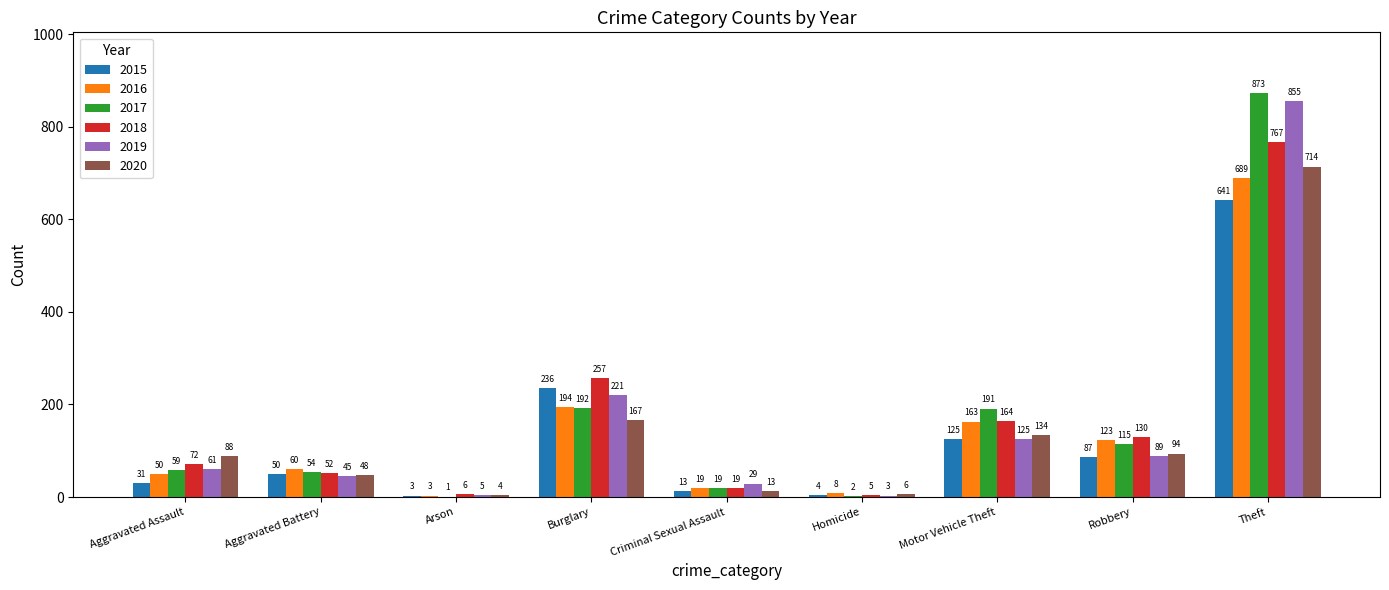

What is the maximum value for 2017?

873